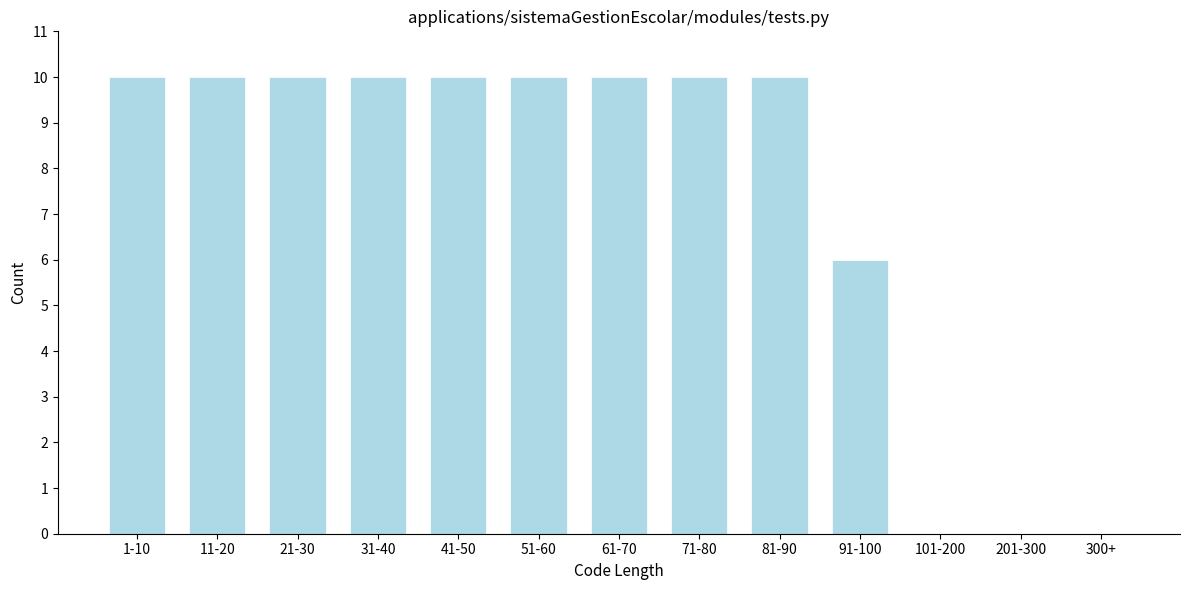

Reading right to left, list all the values displayed in this chart.

300+=0	201-300=0	101-200=0	91-100=6	81-90=10	71-80=10	61-70=10	51-60=10	41-50=10	31-40=10	21-30=10	11-20=10	1-10=10